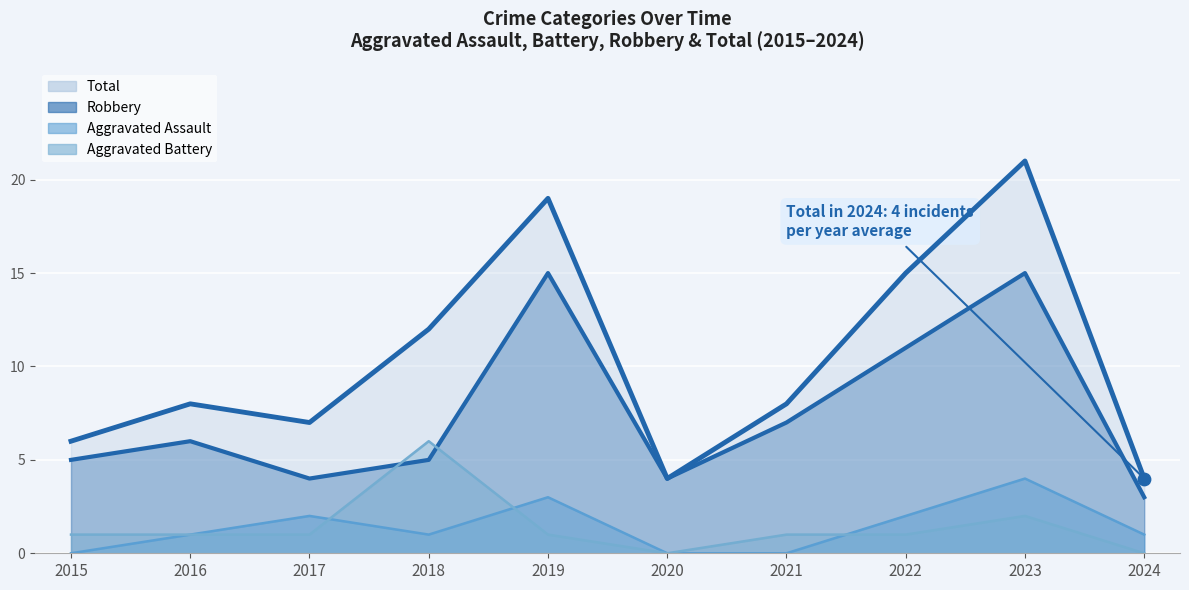

Which series has the largest Y range (max minus min)?

Total